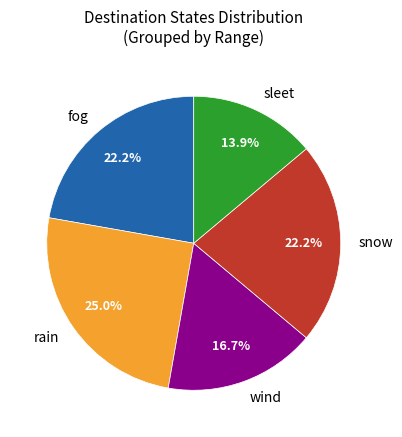

Is there a majority slice in this chart?

No